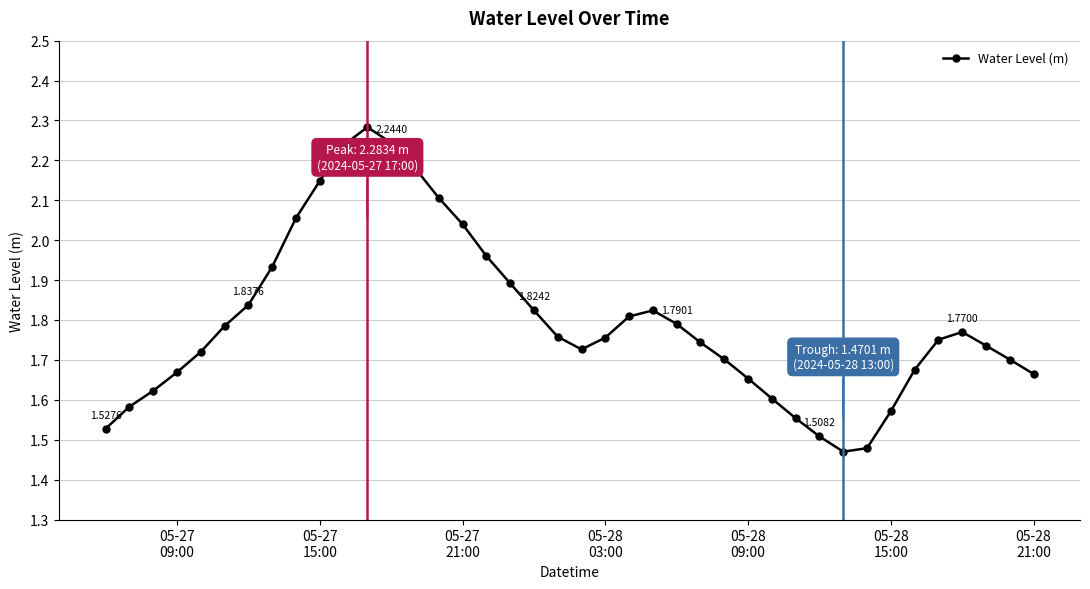

How many interior local valleys (lower than both neighbors) does the data have?

2